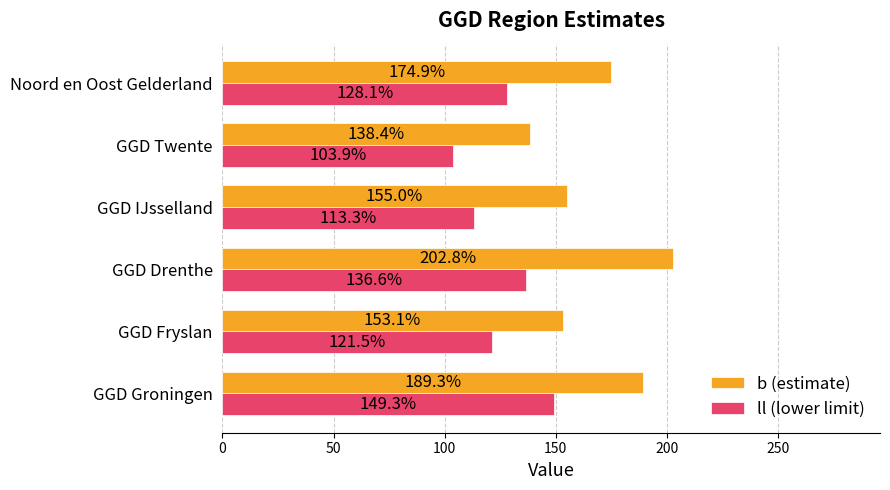

Count the number of categories in the chart.

6